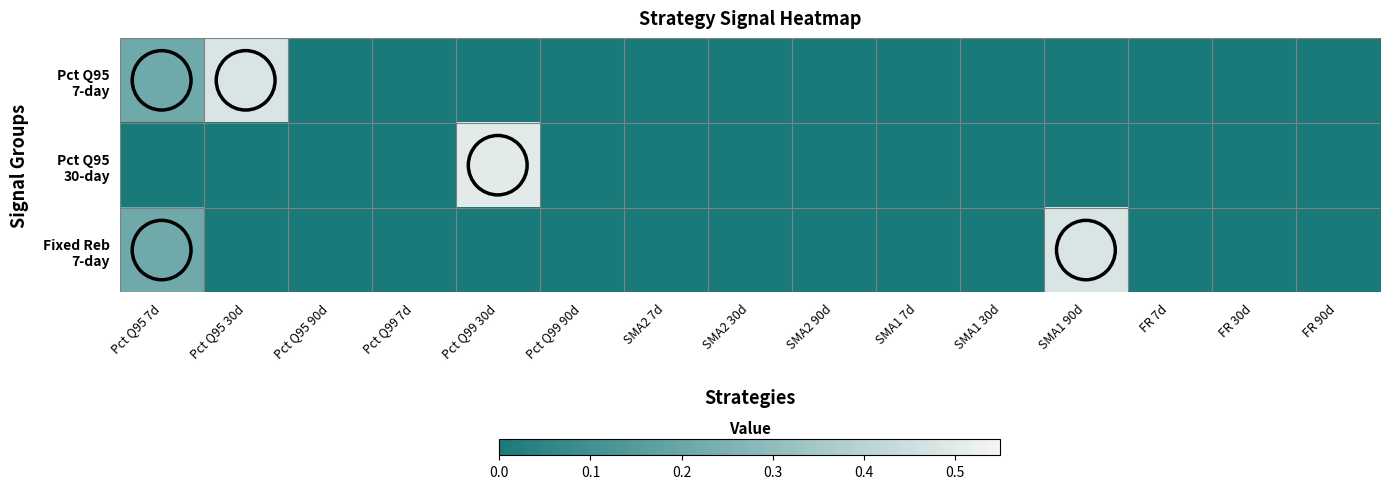

Rank the series by their maximum value, from highest to lowest.

Pct Q95 30-day, Pct Q95 7-day, Fixed Reb 7-day